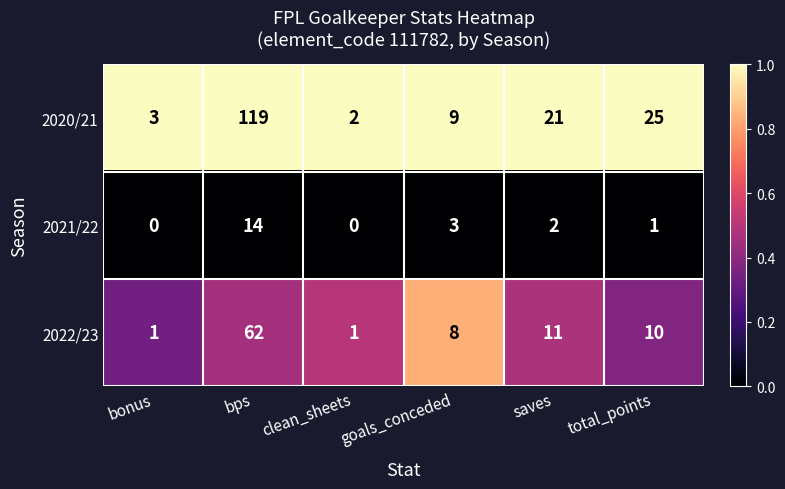

The value of 2020/21 at total_points is 13. True or false?

False